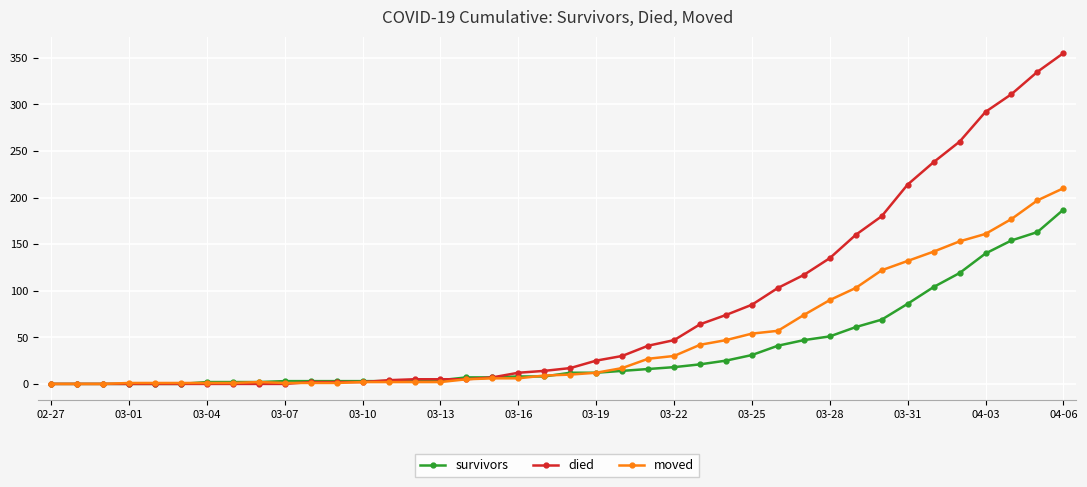

Which series has the largest range (max minus min)?

died